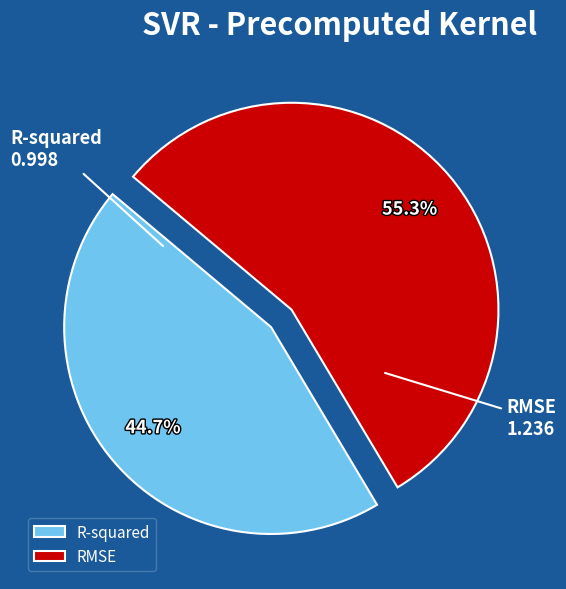

What is the ratio of the value at R-squared to the value at RMSE?

0.8